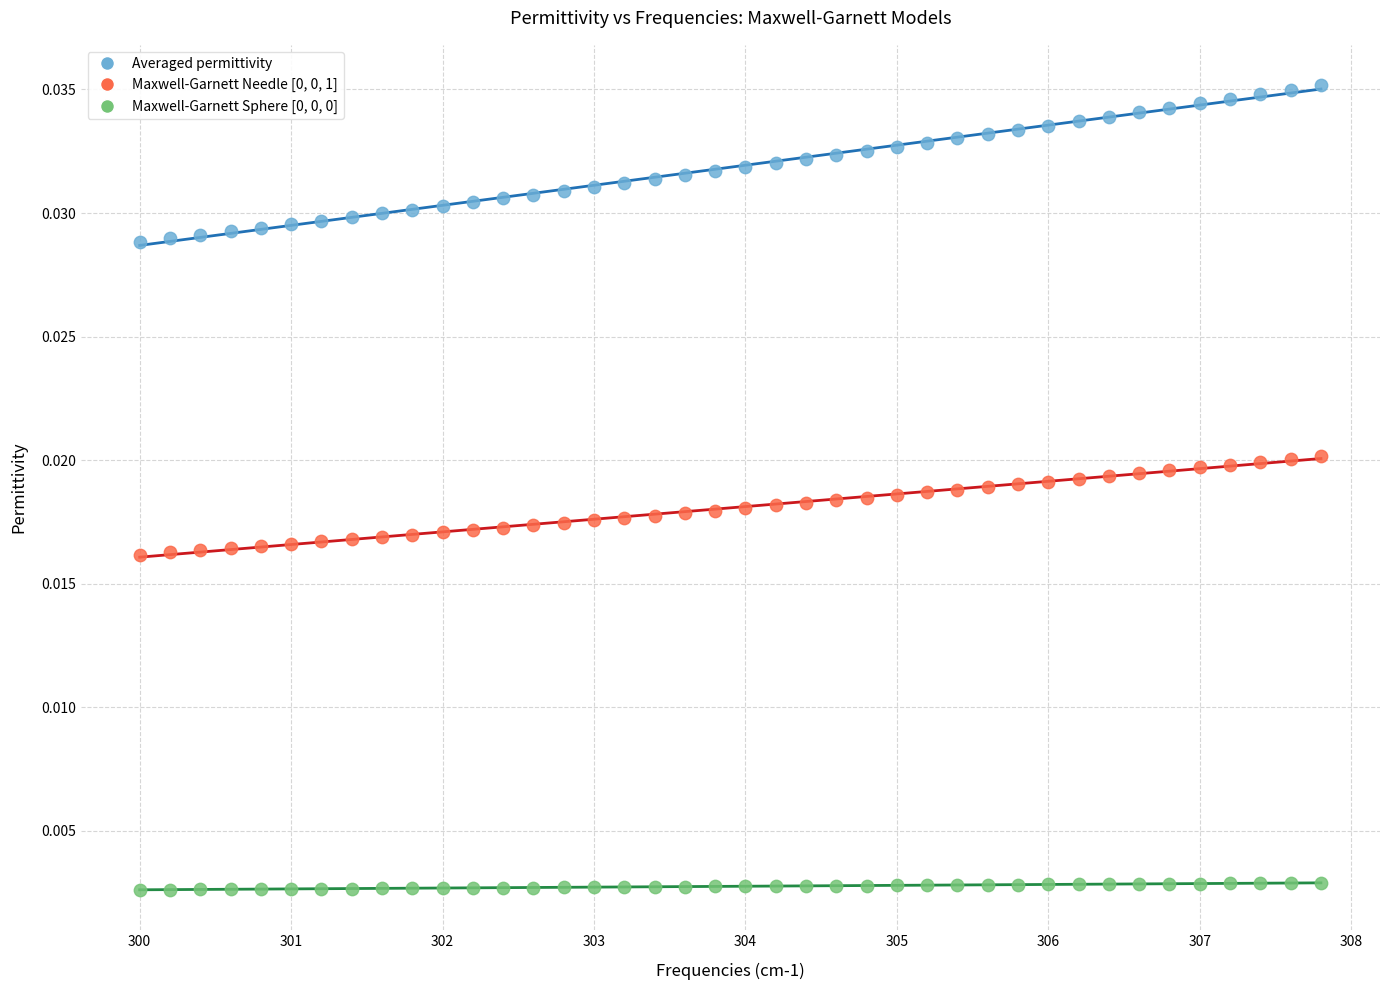

What is the X range (max minus min) for the scatter plot?

7.8